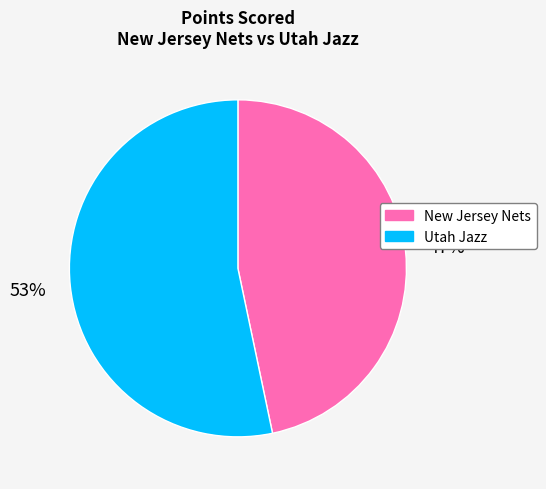

How many segments does this pie chart have?

2